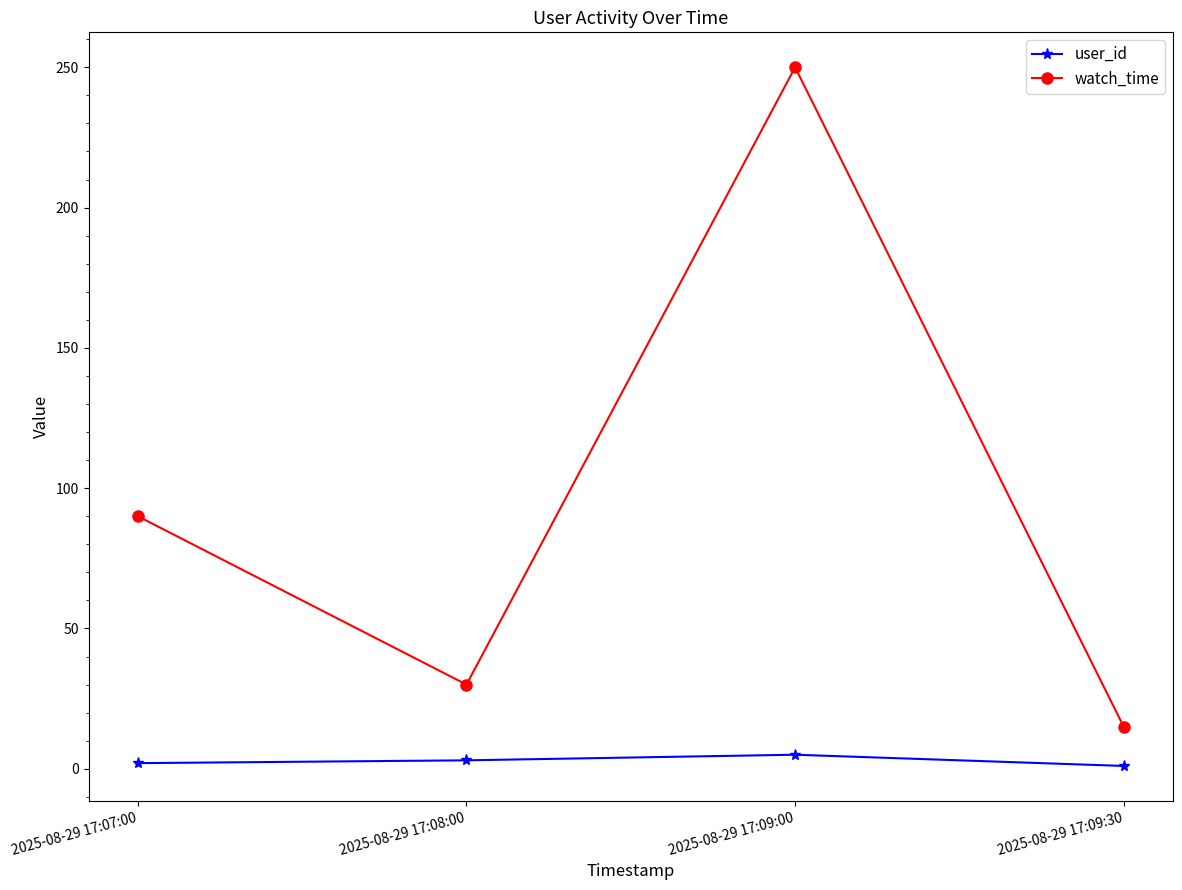

The value of watch_time at 2025-08-29 17:09:30 is 25. True or false?

False